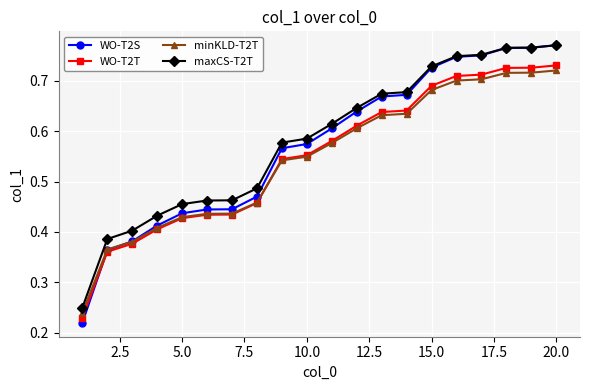

What are all the series names shown in the legend?

WO-T2S, WO-T2T, minKLD-T2T, maxCS-T2T